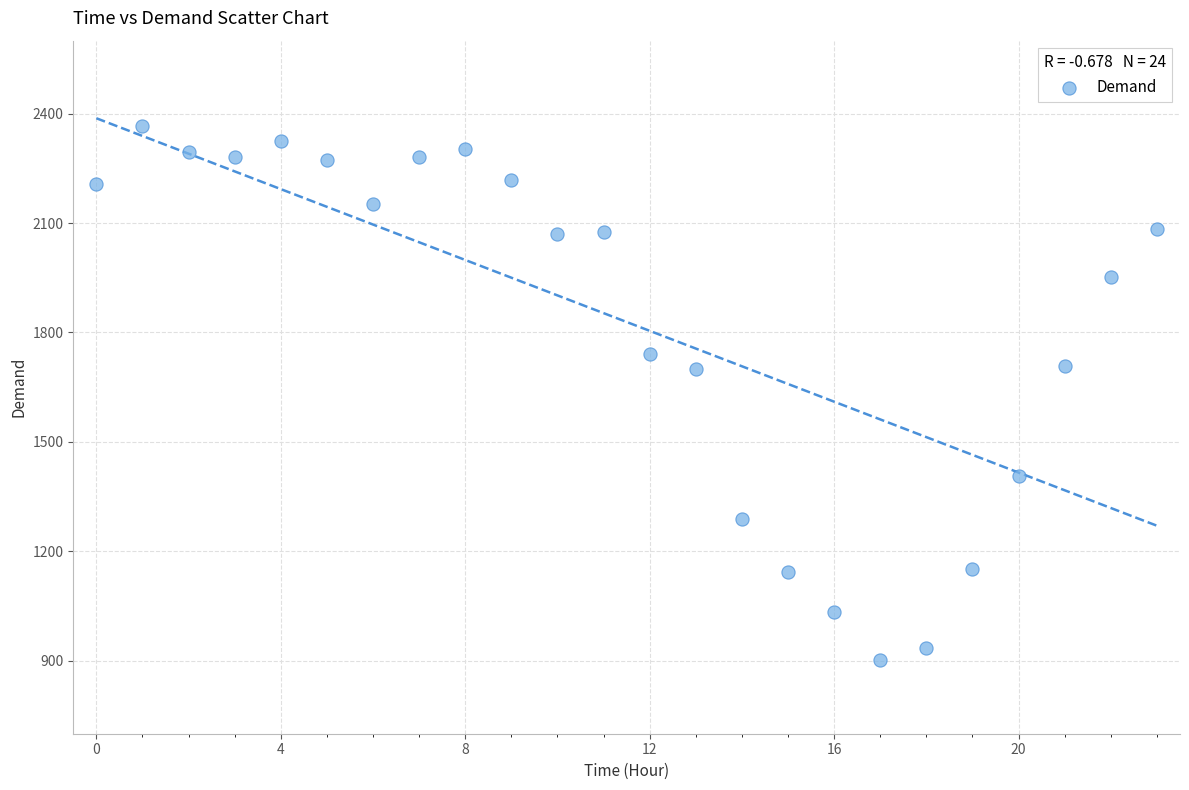

What is the range of Y values (max minus min)?

1465